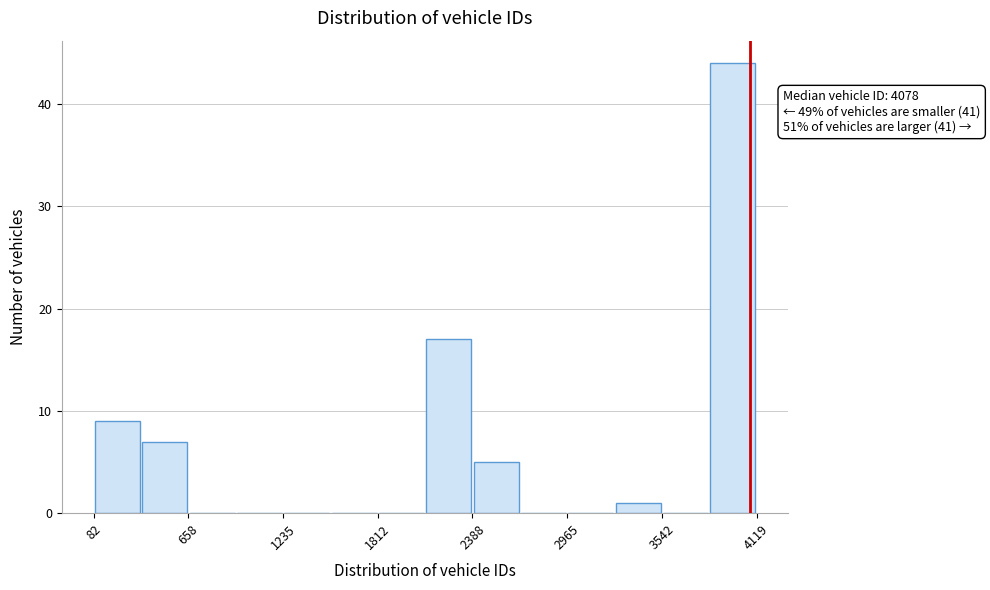

Read against the x-axis, roughly where is the centre of the tallest bar?

4000